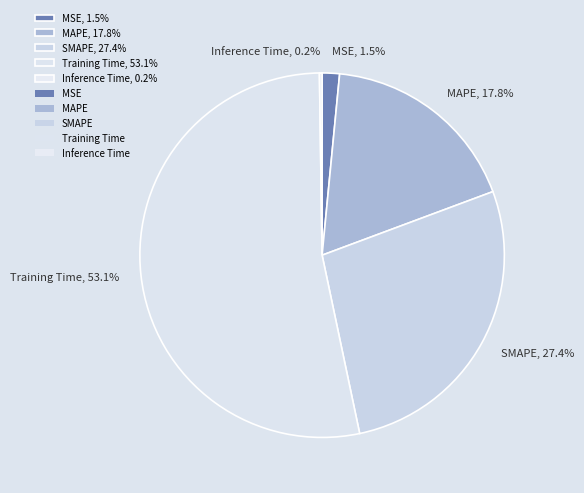

Which has a higher value, MAPE, 17.8% or MSE, 1.5%?

MAPE, 17.8%